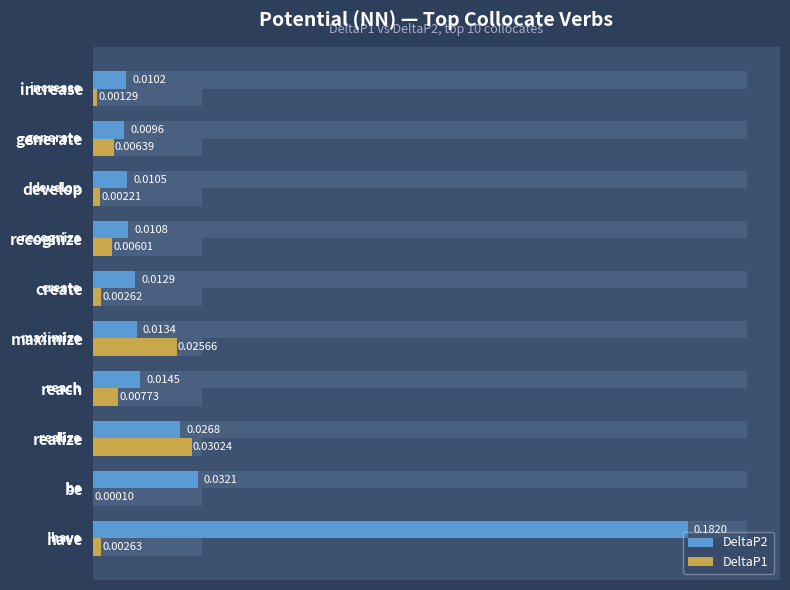

At realize, list the series in order from smallest to largest.

DeltaP2, DeltaP1